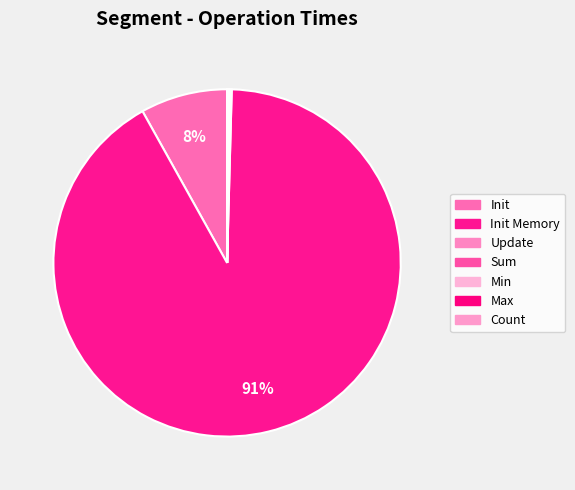

To the nearest percent, what is the difference between the largest and smallest slice percentages?

91%